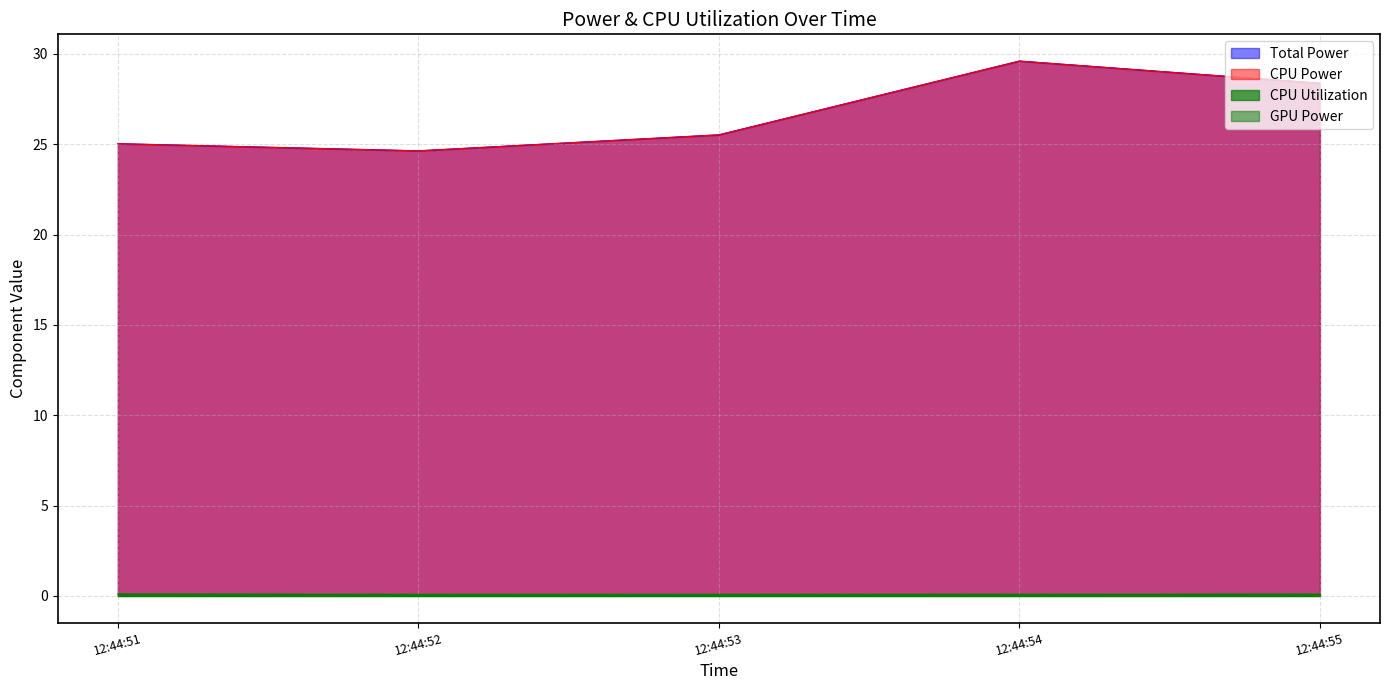

In CPU Utilization, how many points are lower than both neighbors (excluding endpoints)?

1